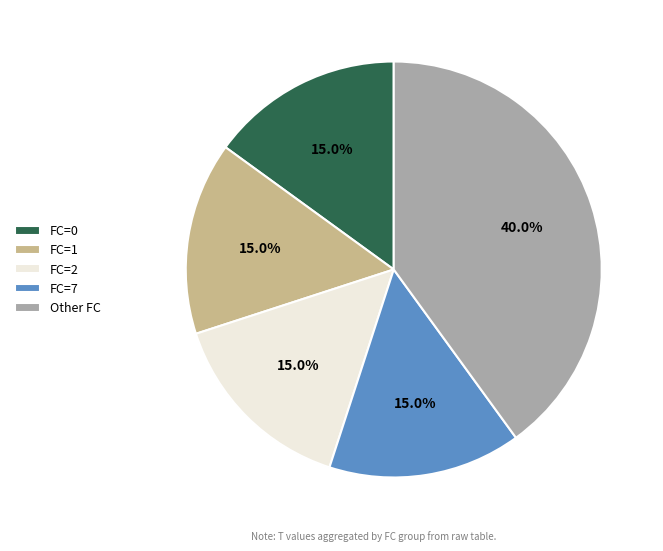

What is the ratio of the value at FC=0 to the value at FC=2?

1.0